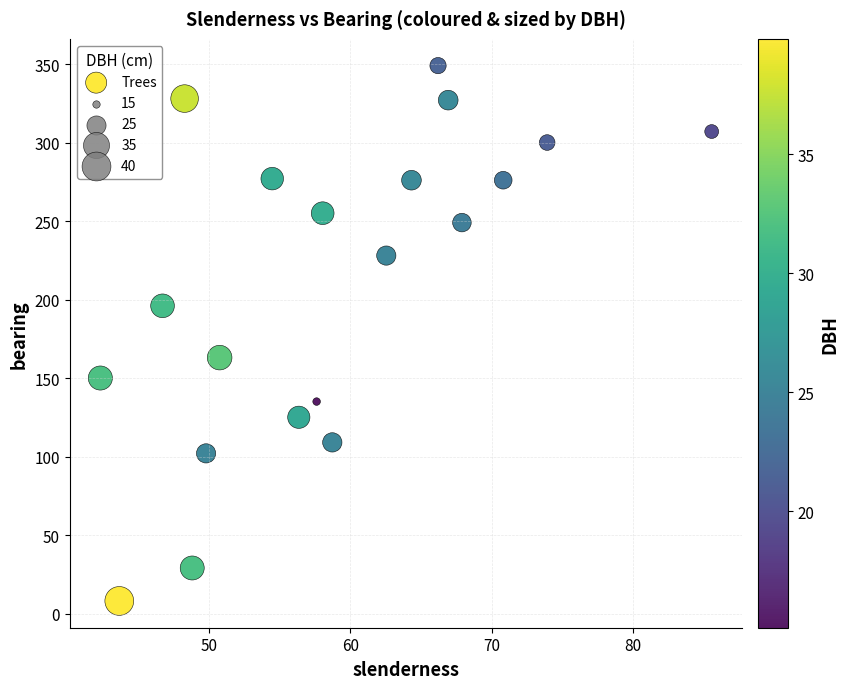

What is the range of Y values (max minus min)?

341